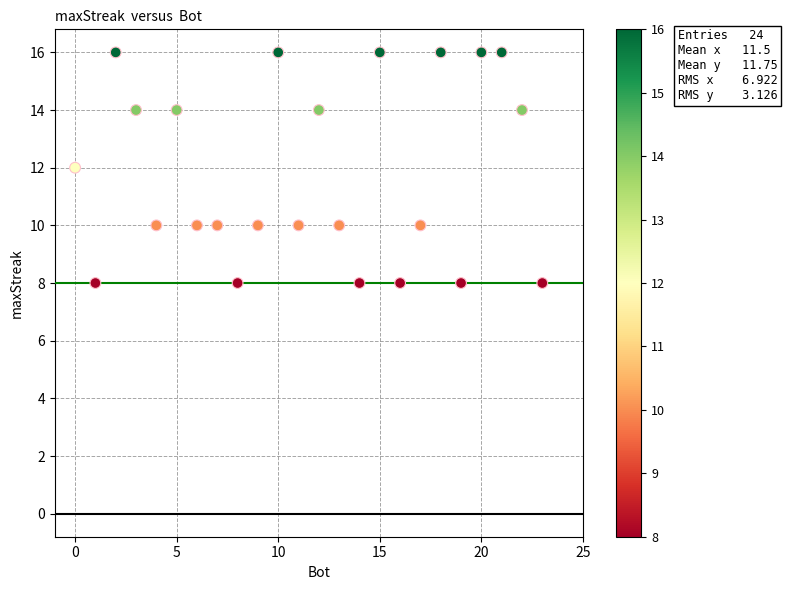

What is the range of Y values (max minus min)?

8